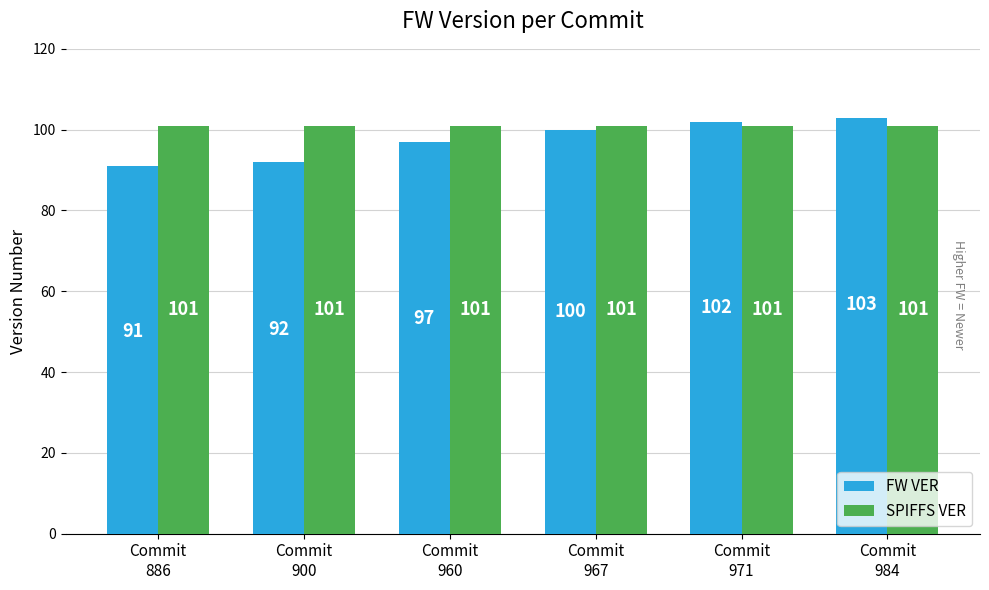

At how many categories does at least one series exceed 97?

6